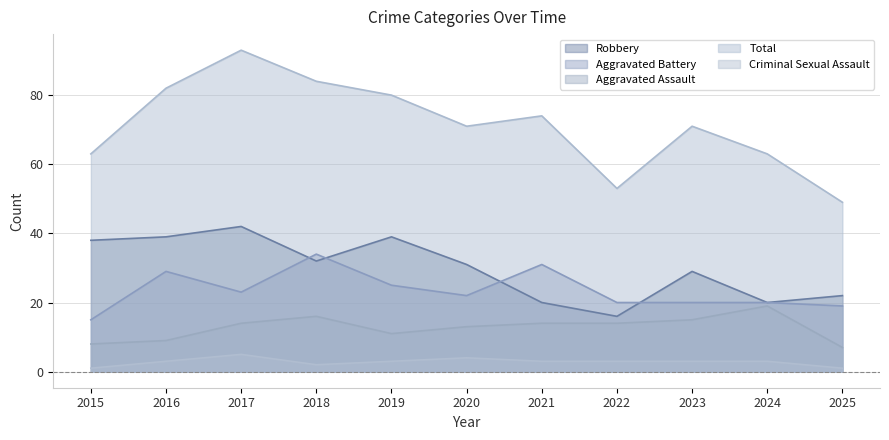

List the labels in order of Aggravated Assault value, largest first.

2024, 2018, 2023, 2017, 2021, 2022, 2020, 2019, 2016, 2015, 2025